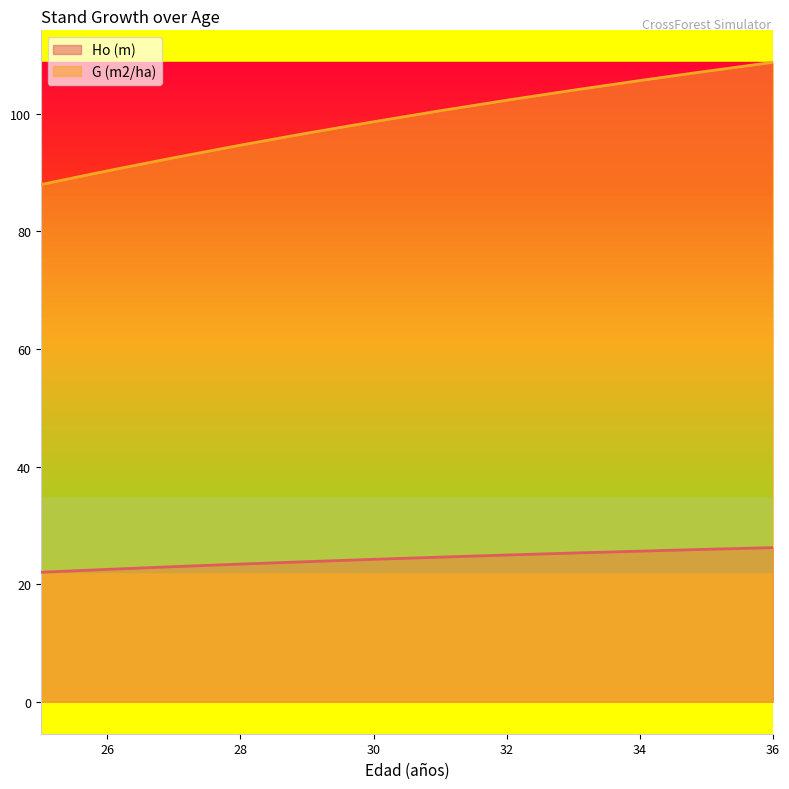

Reading left to right, what are all the values shown in this chart?

Ho (m): 25=22.0	26=22.5	27=23.0	28=23.4	29=23.8	30=24.2	31=24.6	32=24.9	33=25.3	34=25.6	35=25.9	36=26.2
G (m2/ha): 25=87.9	26=90.3	27=92.5	28=94.7	29=96.7	30=98.6	31=100.5	32=102.3	33=104.0	34=105.6	35=107.2	36=108.7